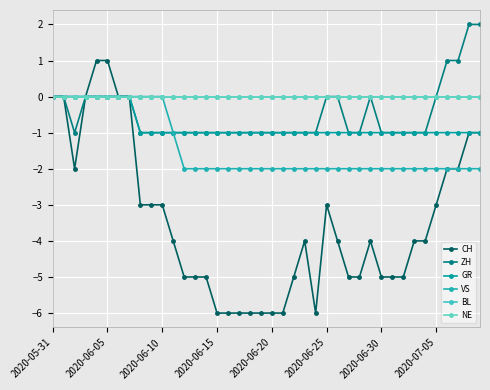

True or false: NE and ZH intersect in this chart.

False